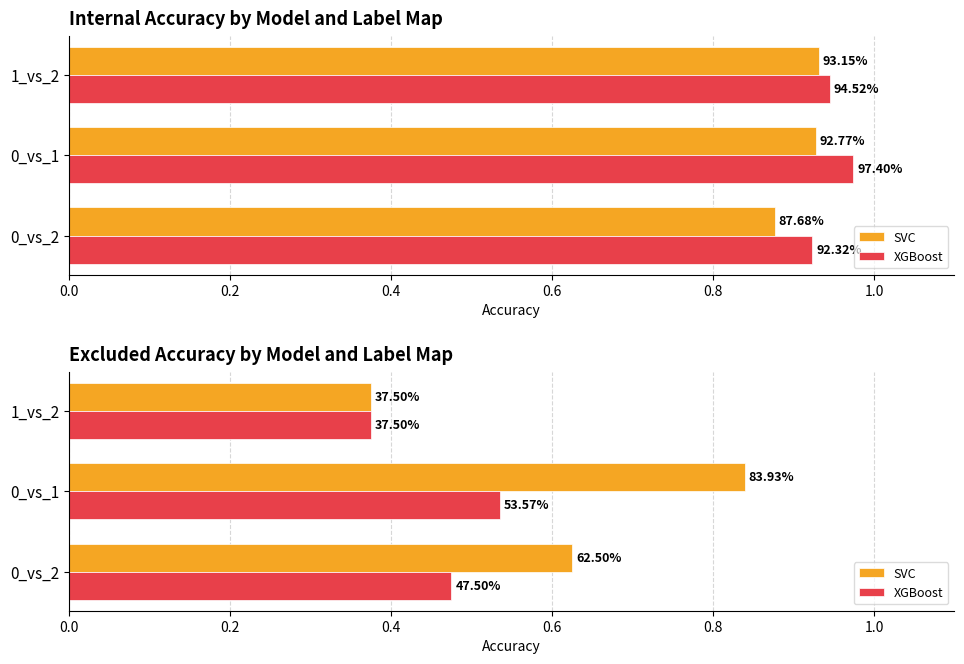

What is the difference between the XGBoost values at 1_vs_2 and 0_vs_1?

0.2